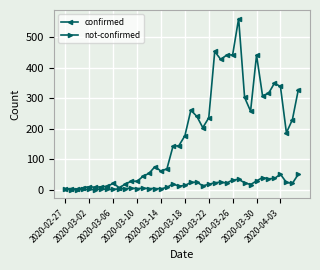

Which series has the largest total across all categories?

confirmed